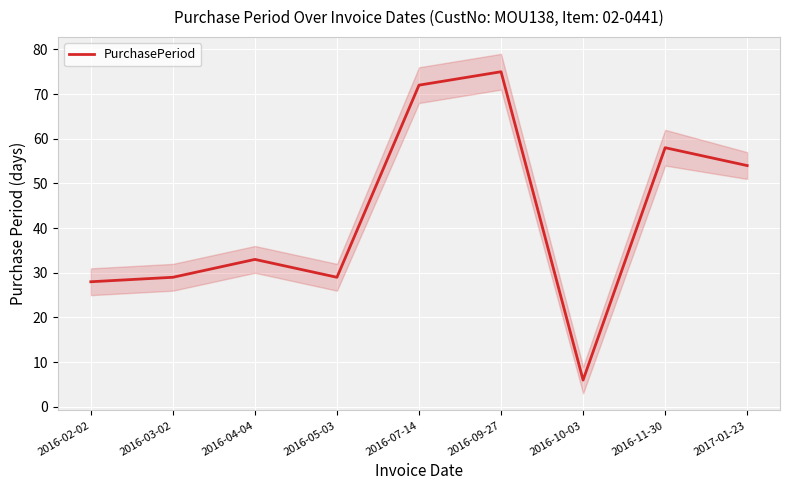

What is the label of the 9th point from the left?

2017-01-23